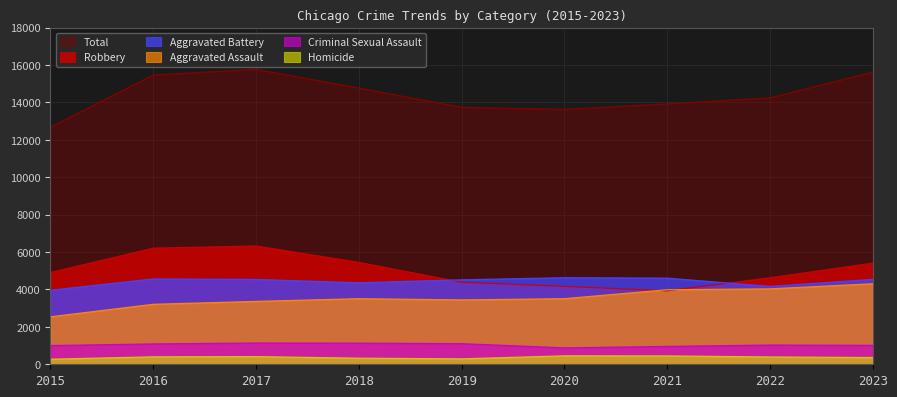

The value of Robbery at 2015 is 4903. True or false?

True